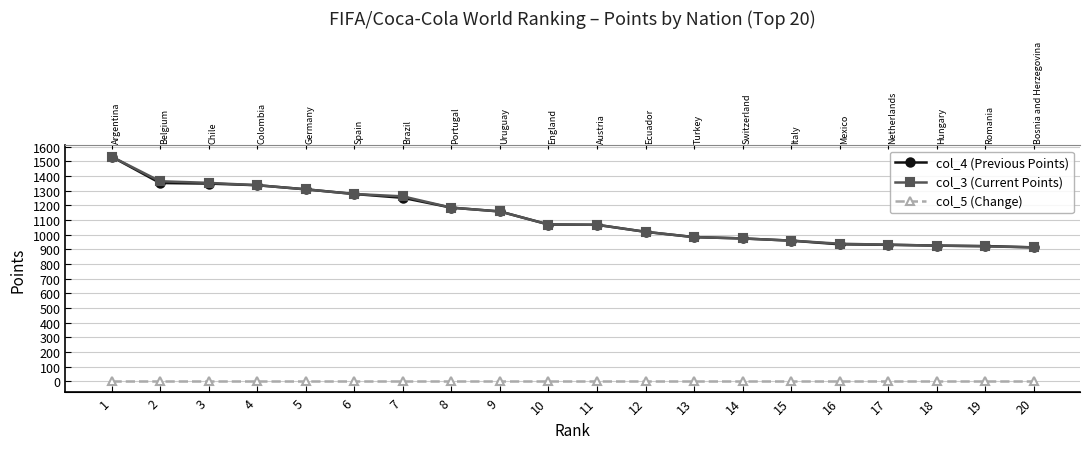

What is the difference between the second highest and second lowest values in the col_4 (Previous Points) series?

430